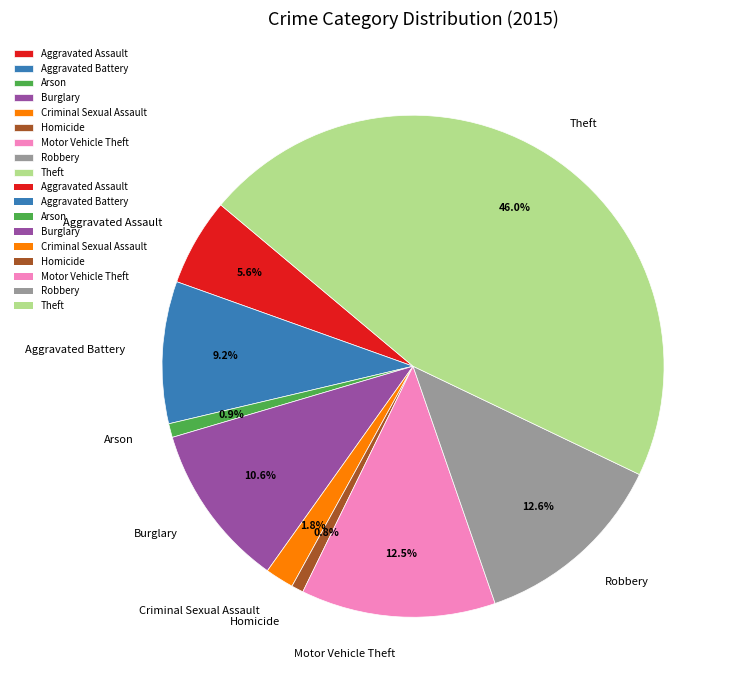

Is there a majority slice in this chart?

No